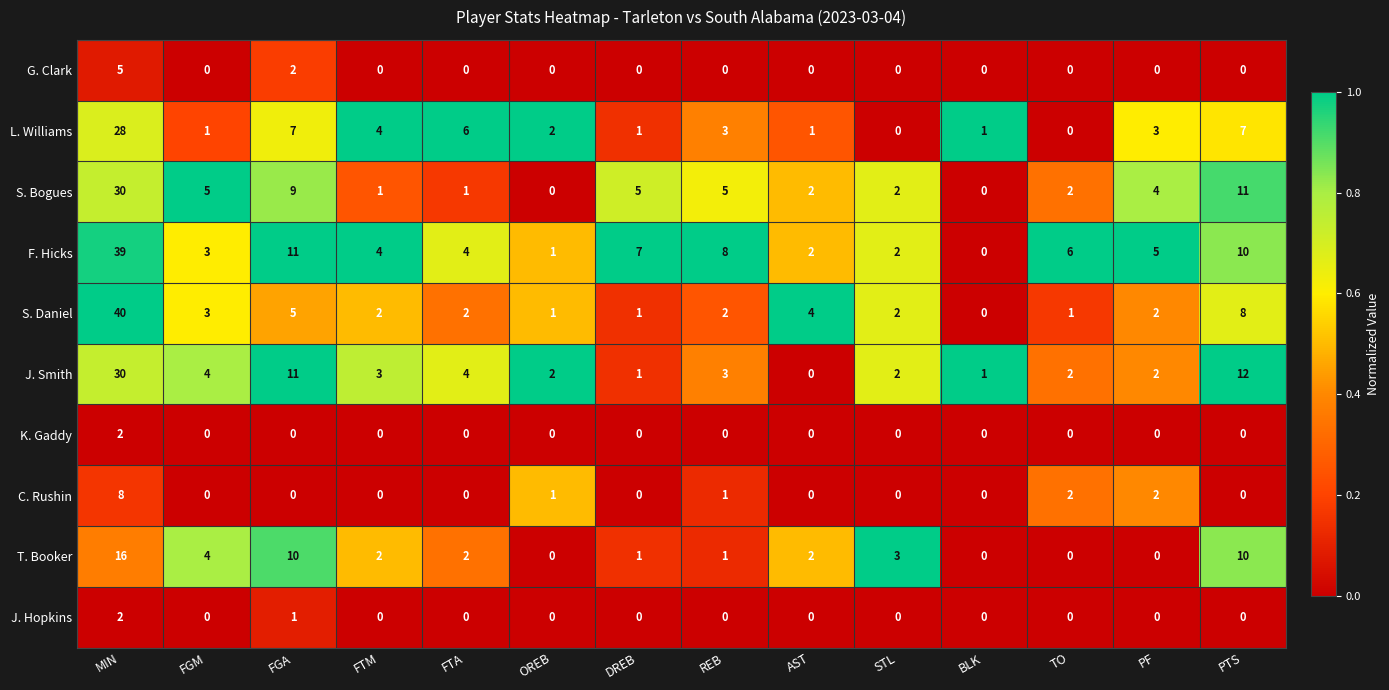

What is the sum of all C. Rushin values?

14